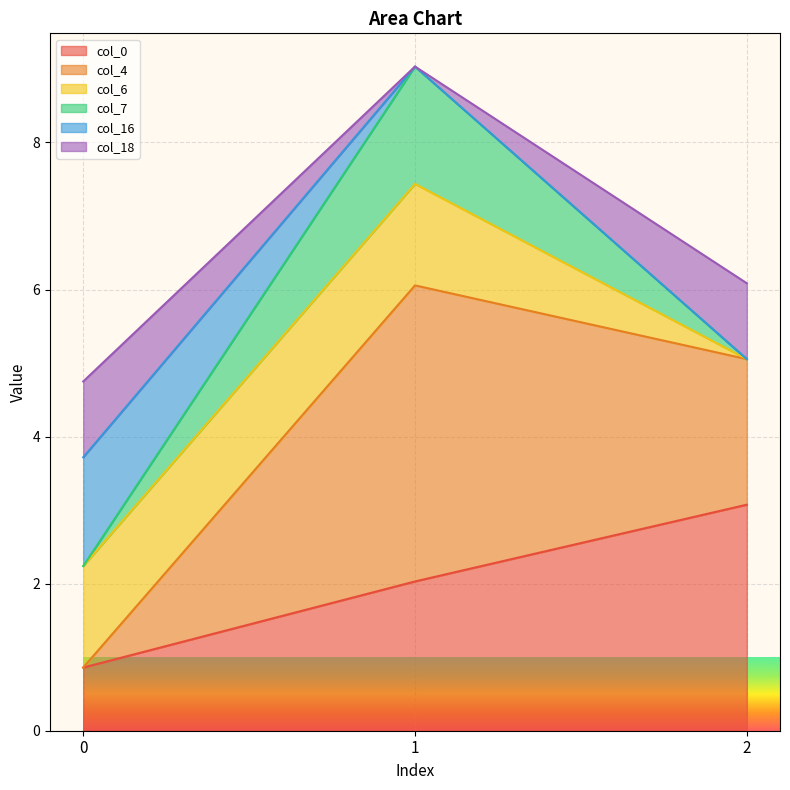

The value of col_4 at 1 is 1.6. True or false?

False